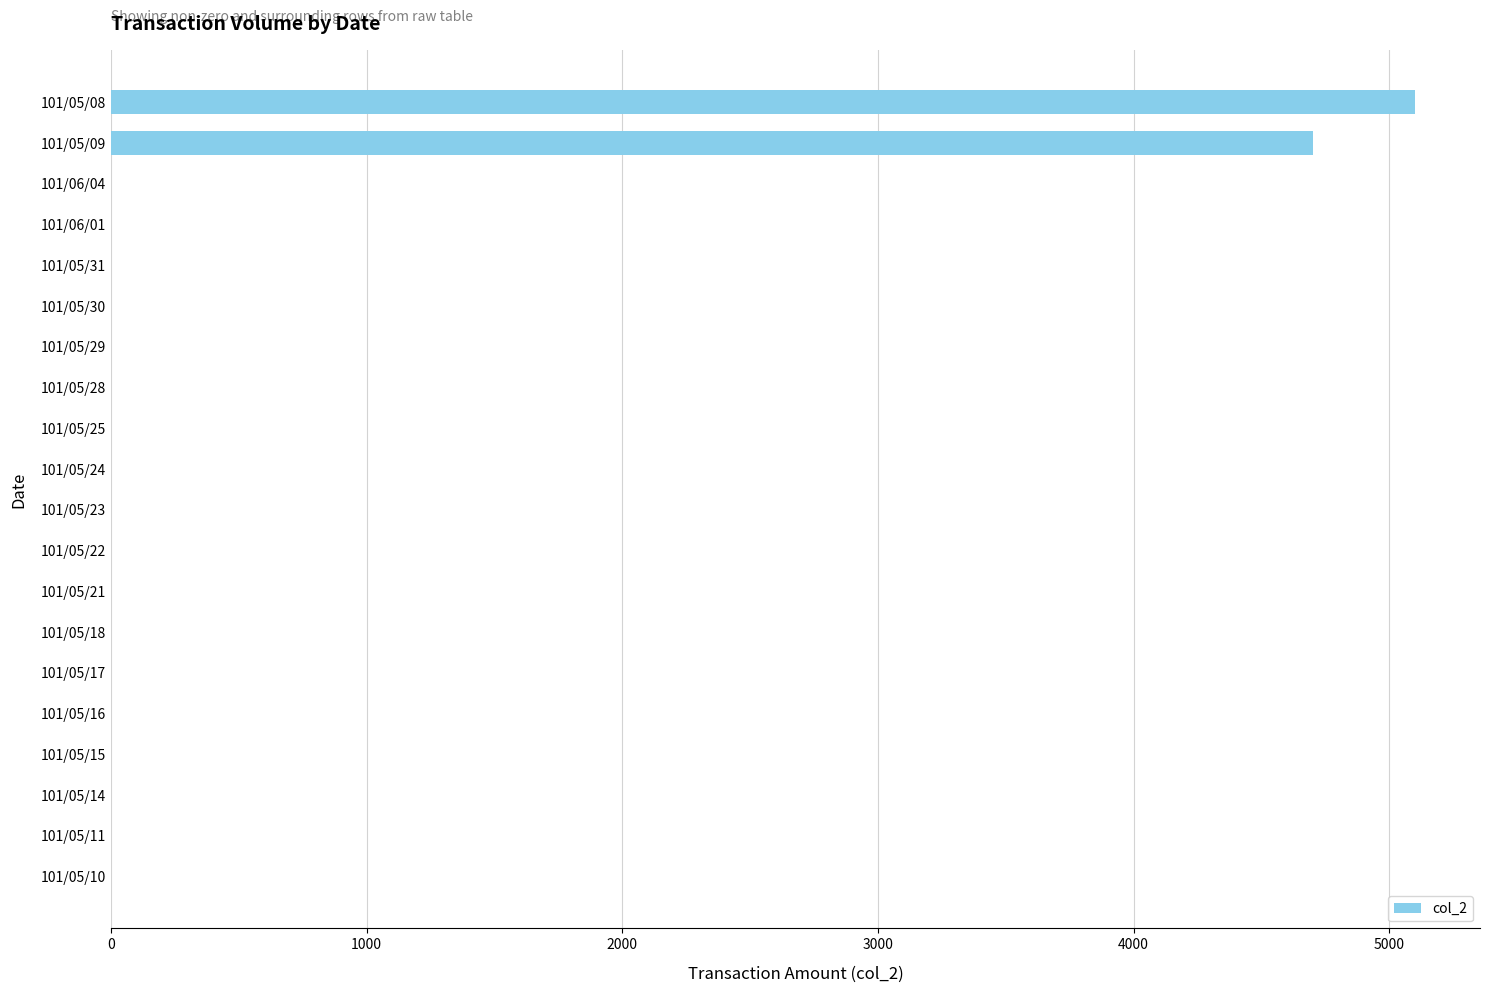

Where is the data nearest to the value 2550?

101/05/09